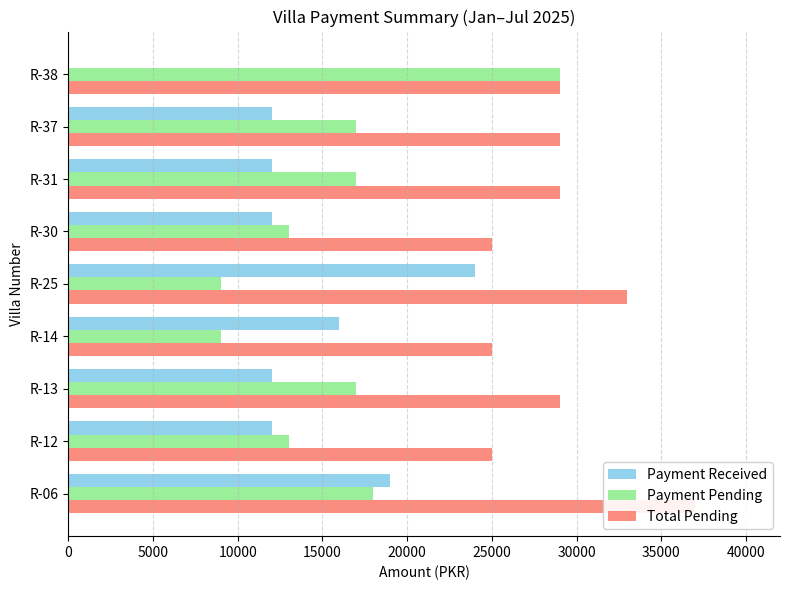

How many data points in Payment Pending are less than 17000?

4